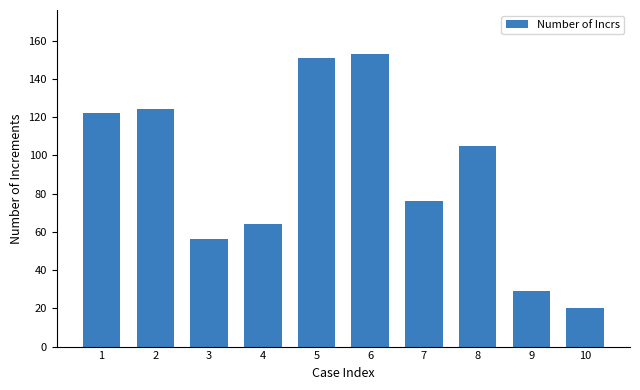

How many data points are less than 105?

5